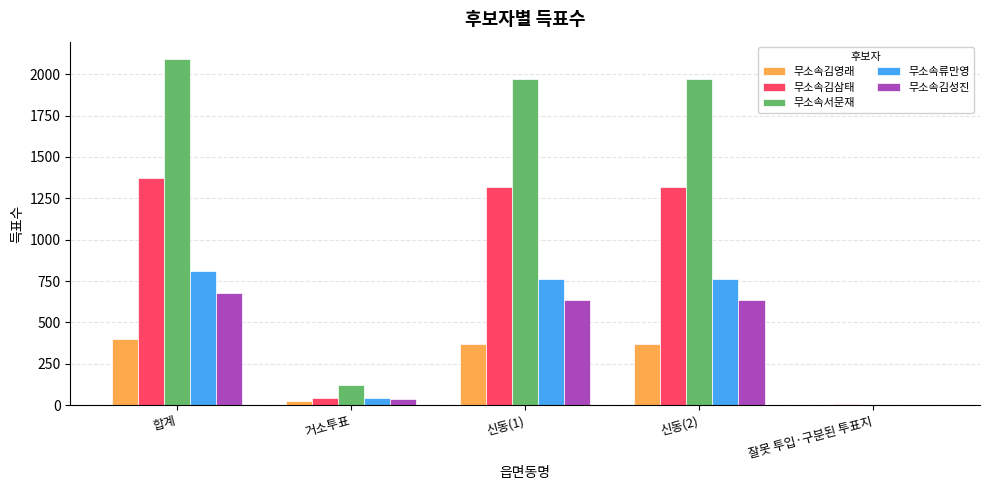

Which series has the largest total across all categories?

무소속서문재